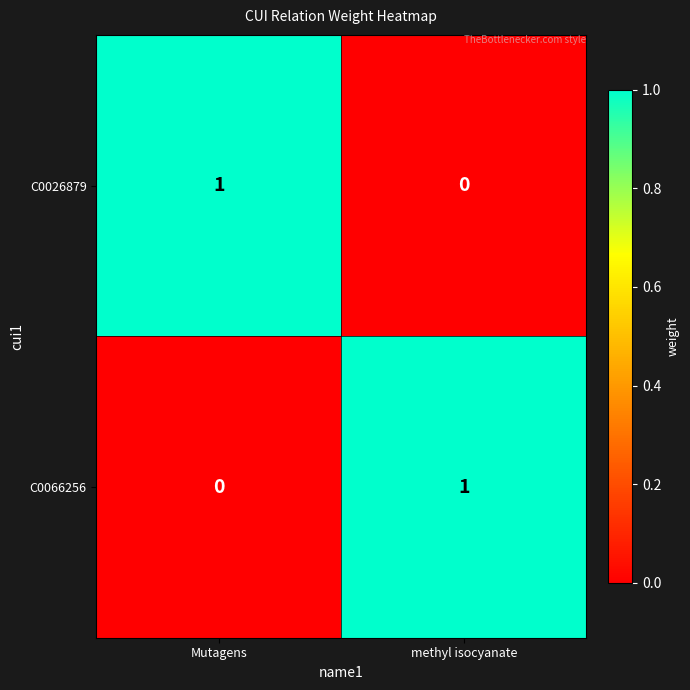

True or false: C0026879 has a value of 1 at Mutagens.

True